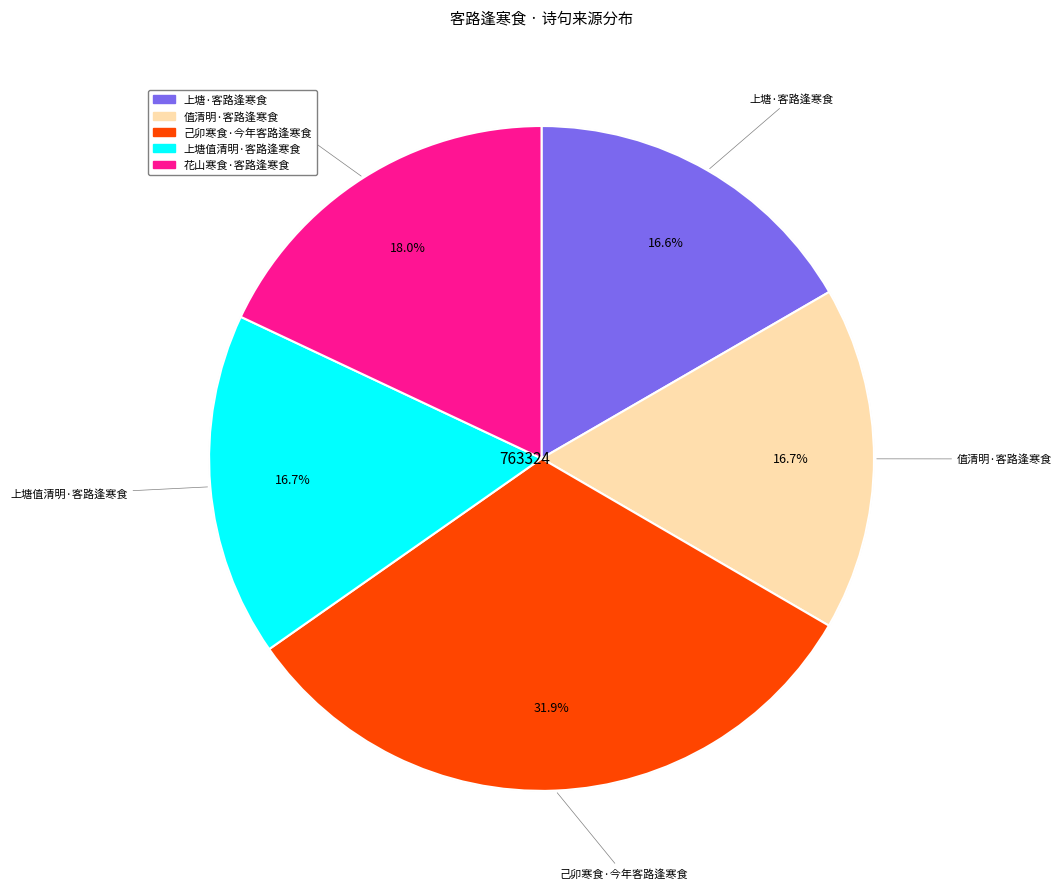

To the nearest percent, what is the combined percentage of 值清明·客路逢寒食 and 上塘·客路逢寒食?

33%